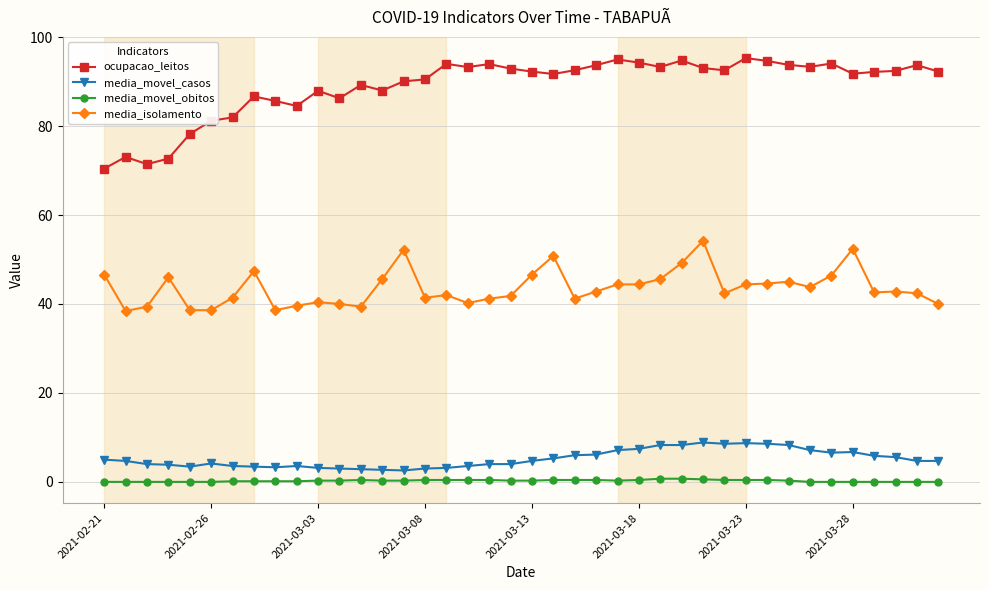

What is the value of the ocupacao_leitos point at the 16th from the left?

90.5